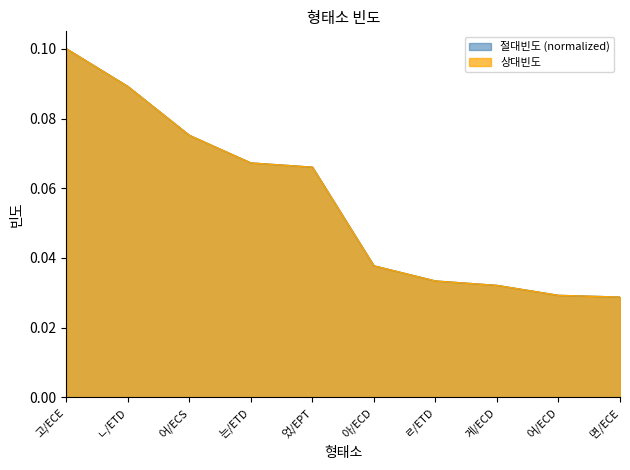

Which category has the lowest value in the 상대빈도 series?

면/ECE